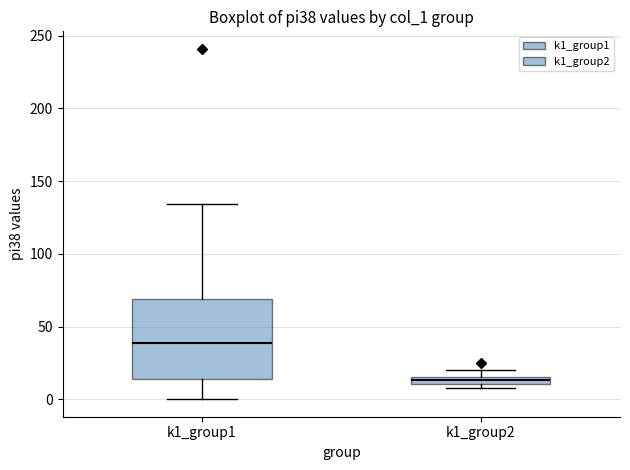

Which box's median line is the lowest?

k1_group2